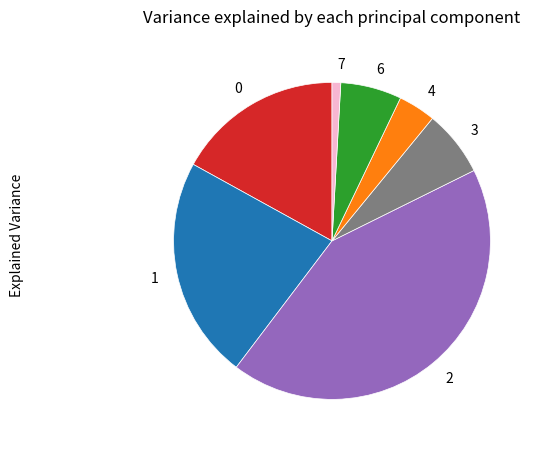

Which slice is the smallest?

7